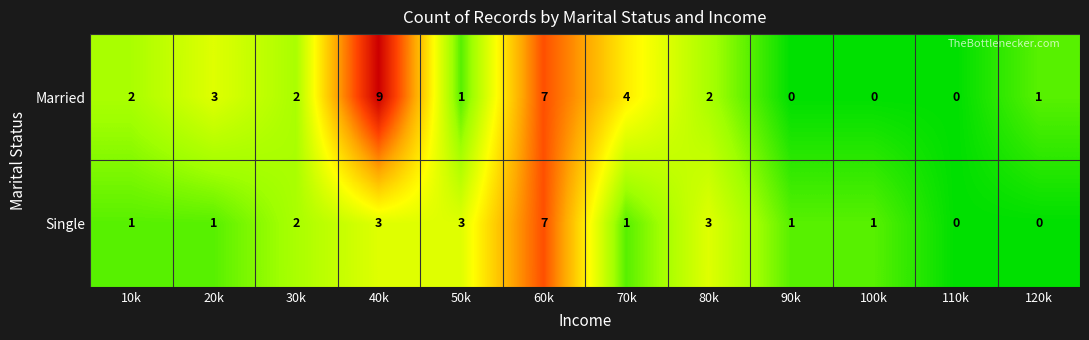

Between 100k and 110k, which series saw the biggest shift?

Single